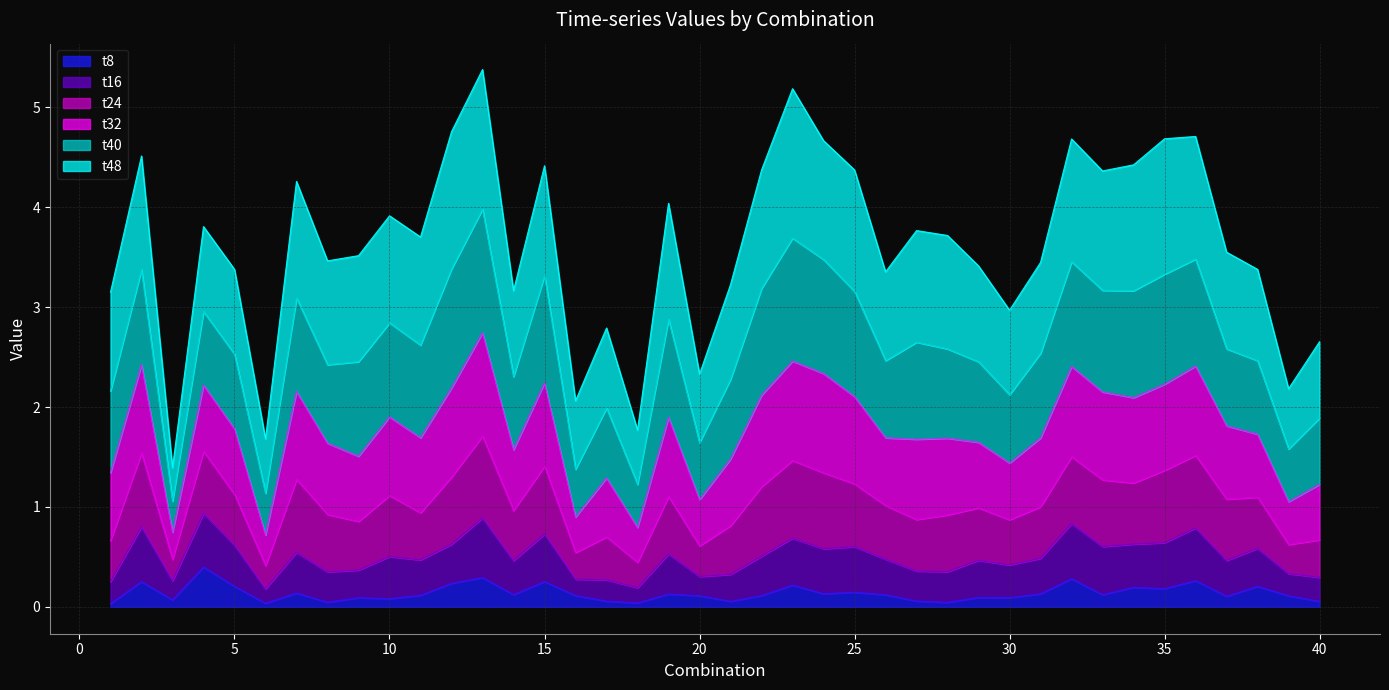

At which category does t16 reach its first local valley?

3